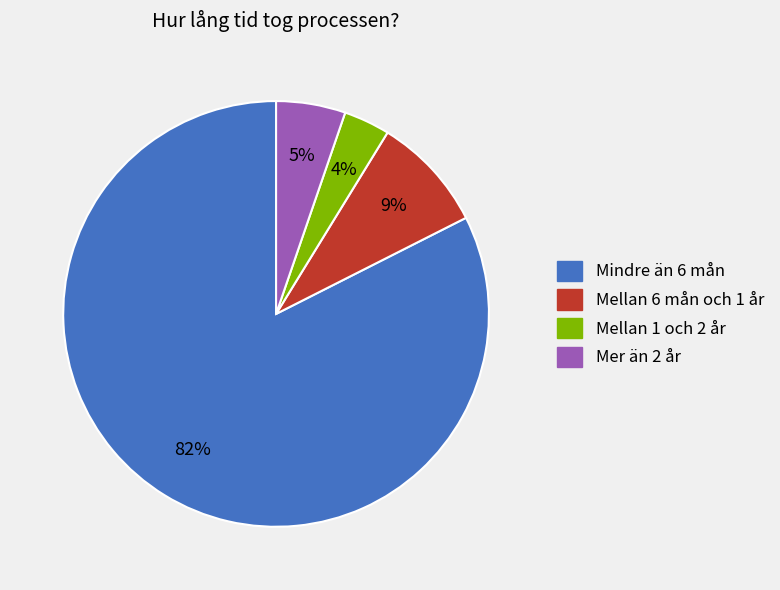

How many segments does this pie chart have?

4